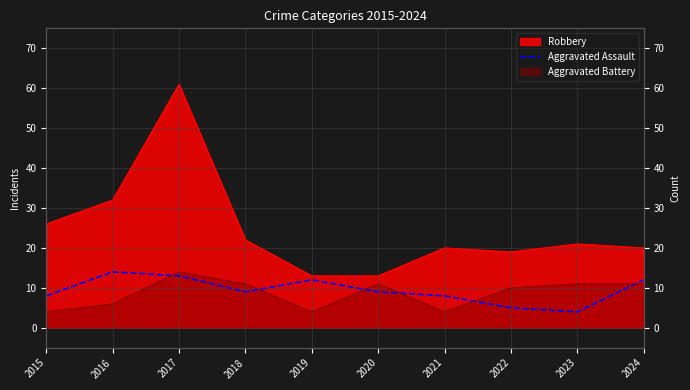

How many points are lower than both their immediate neighbors (excluding endpoints)?

2